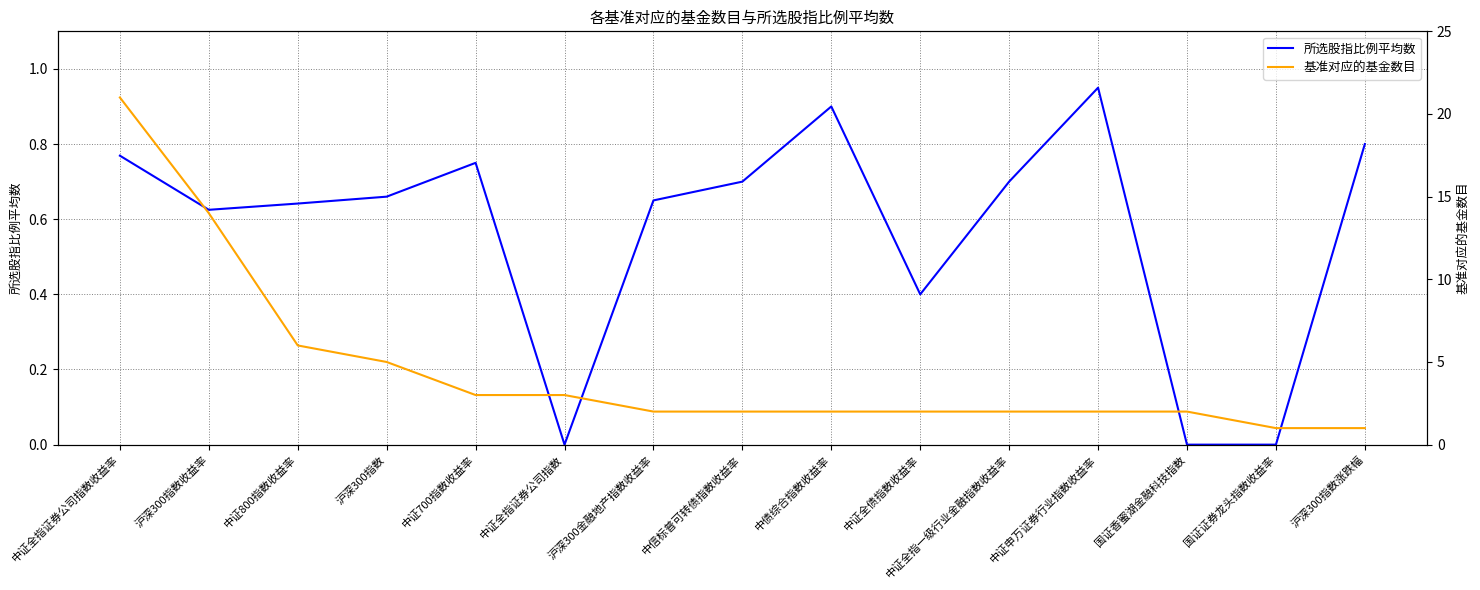

How many lines are shown in the chart?

2